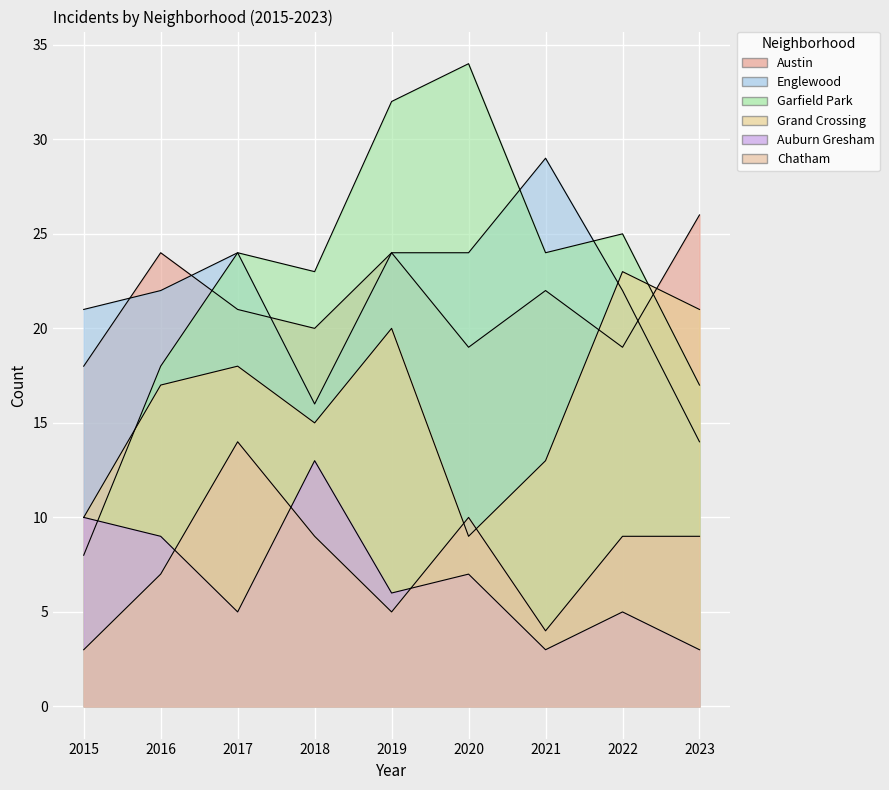

What is the value of the Garfield Park point at the 9th from the left?

17